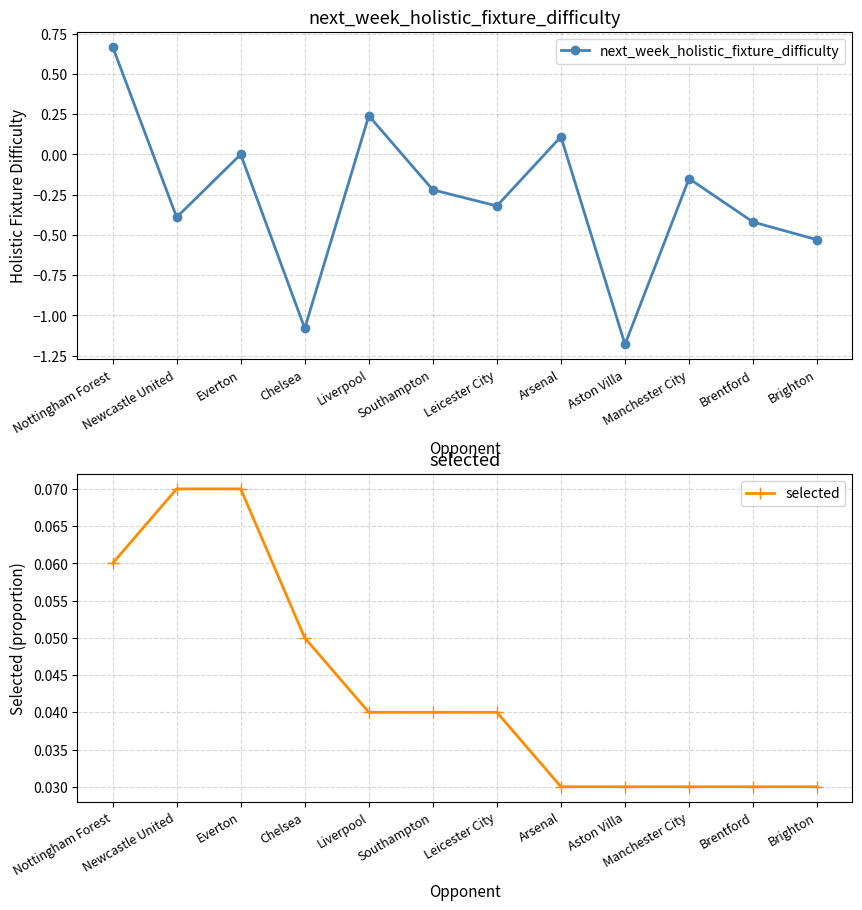

How many interior local valleys does the next_week_holistic_fixture_difficulty series have?

4